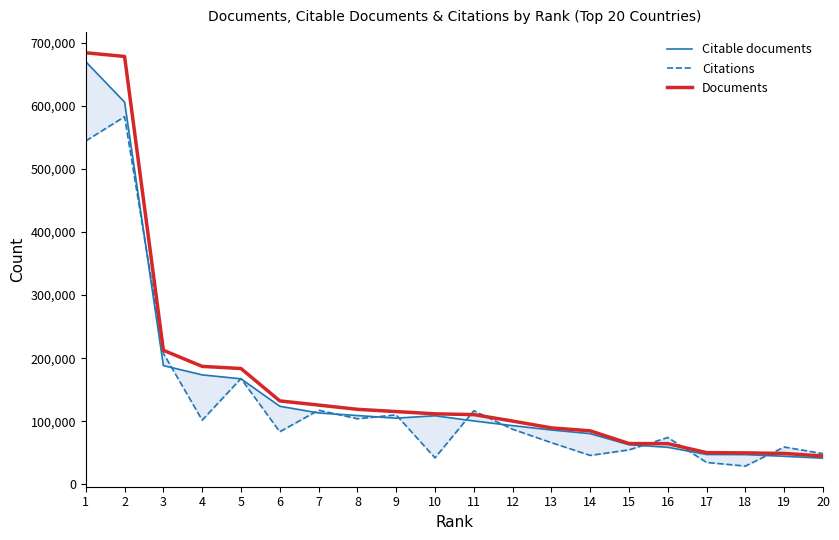

True or false: Documents and Citations intersect in this chart.

True